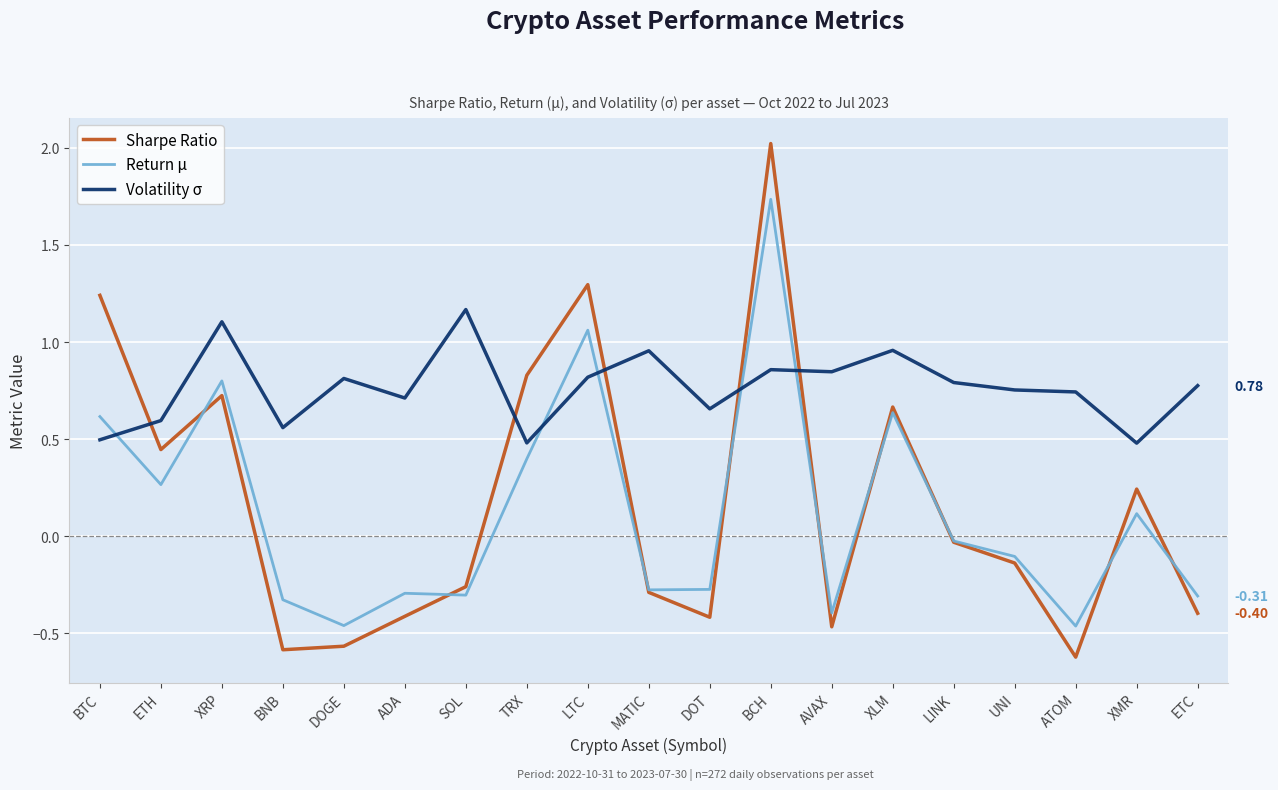

Where is the first local minimum for Volatility σ?

BNB